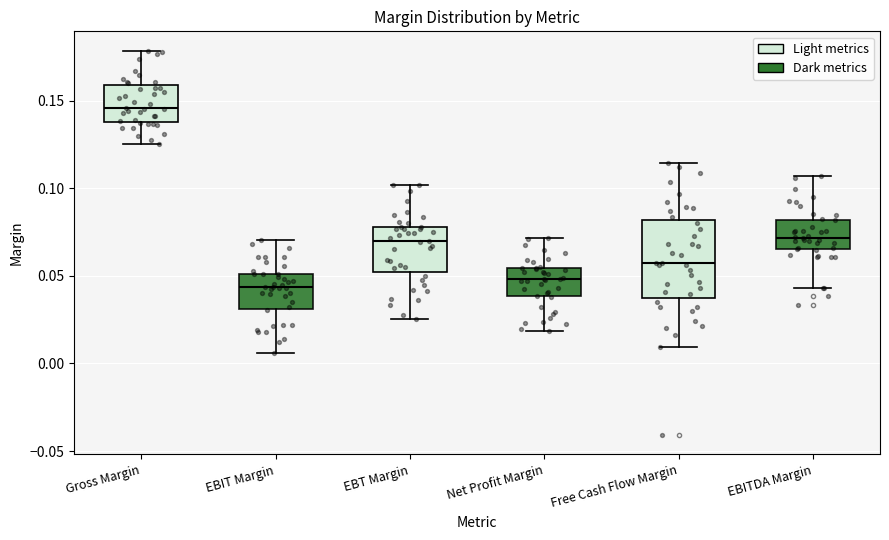

Reading left to right, read every box against the y-axis: the position of its median line, the range the box covers, and the ends of its whiskers. The values are not printed on the chart, so give them approximately, as read against the axis.

Gross Margin: median 0.145, box 0.140 to 0.160, whiskers 0.125 to 0.180
EBIT Margin: median 0.045, box 0.030 to 0.050, whiskers 0.005 to 0.070
EBT Margin: median 0.070, box 0.050 to 0.080, whiskers 0.025 to 0.100
Net Profit Margin: median 0.050, box 0.040 to 0.055, whiskers 0.020 to 0.070
Free Cash Flow Margin: median 0.055, box 0.035 to 0.080, whiskers 0.010 to 0.115
EBITDA Margin: median 0.070, box 0.065 to 0.080, whiskers 0.045 to 0.105